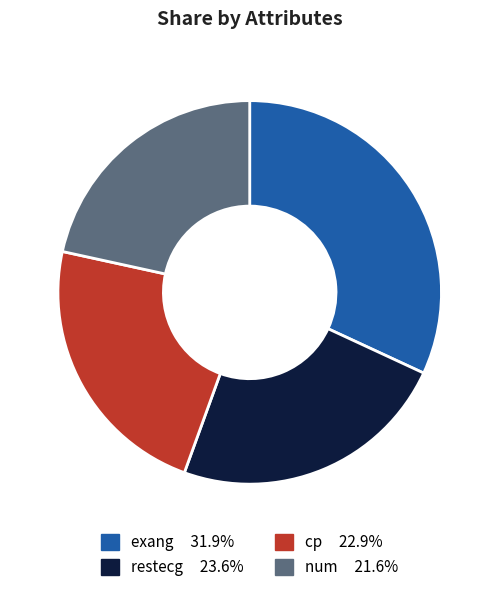

Is there a majority slice in this chart?

No